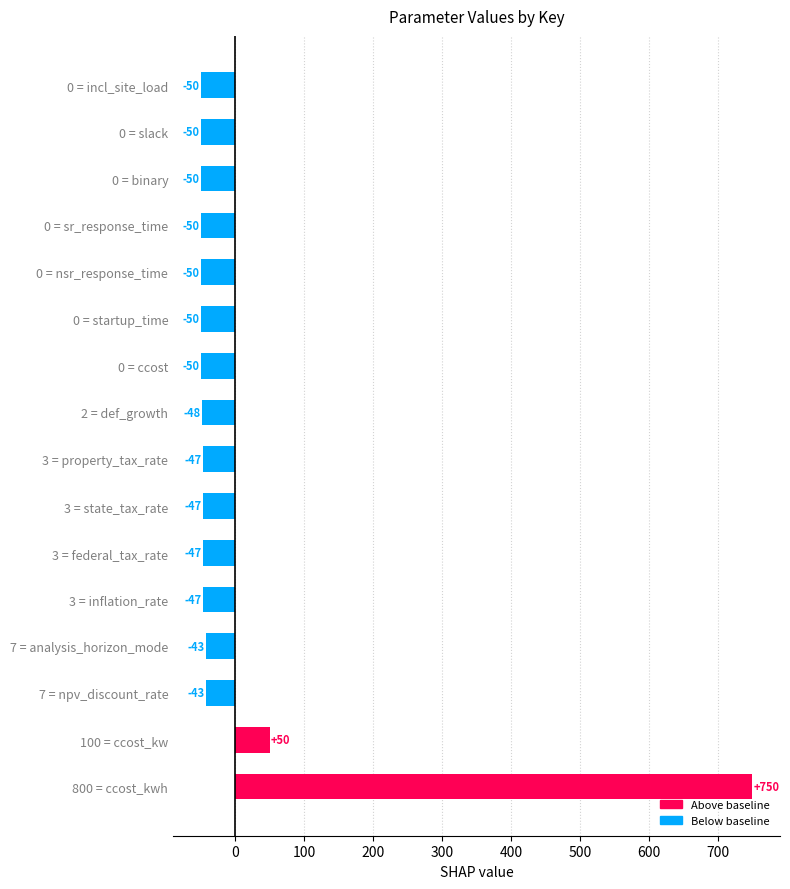

Are the bars horizontal?

Yes